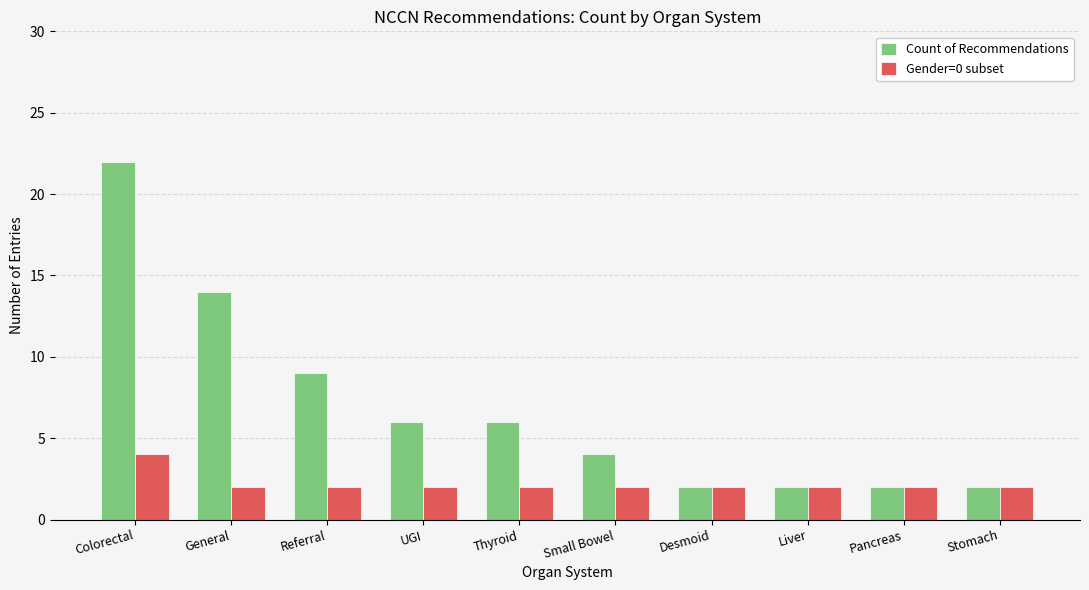

Reading right to left, extract all data points from this chart.

Count of Recommendations: 2	2	2	2	4	6	6	9	14	22
Gender=0 subset: 2	2	2	2	2	2	2	2	2	4